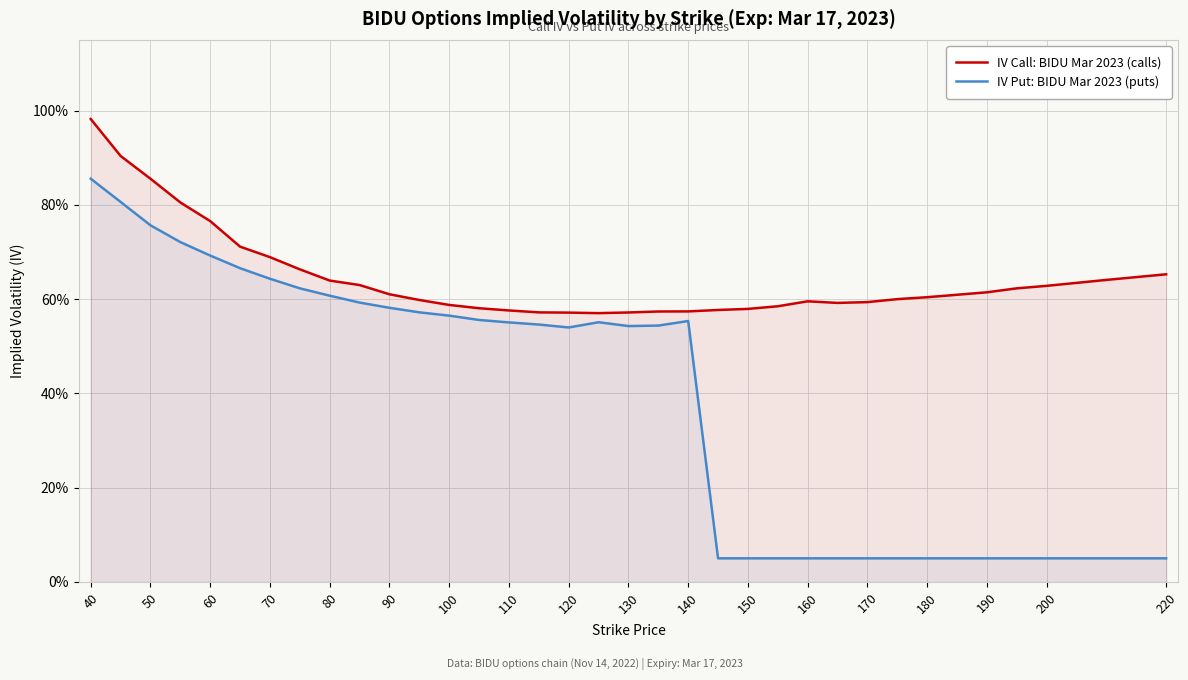

True or false: IV Call: BIDU Mar 2023 (calls) and IV Put: BIDU Mar 2023 (puts) cross at least once.

False